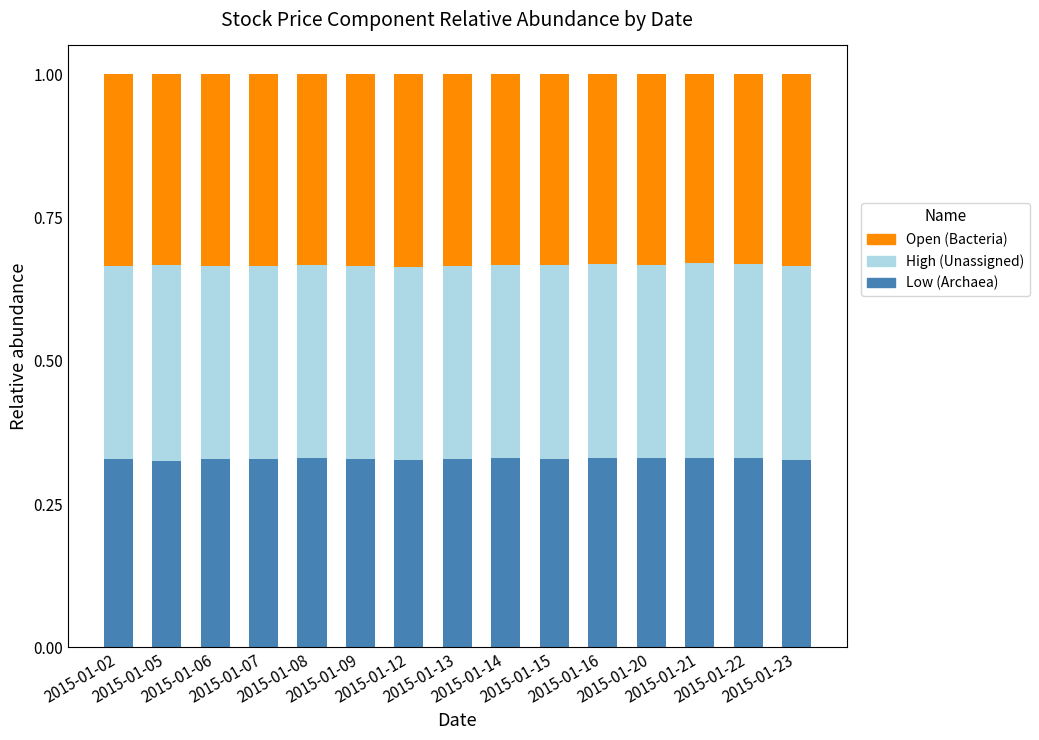

What is the sum of all Low (Archaea) values?

4.9